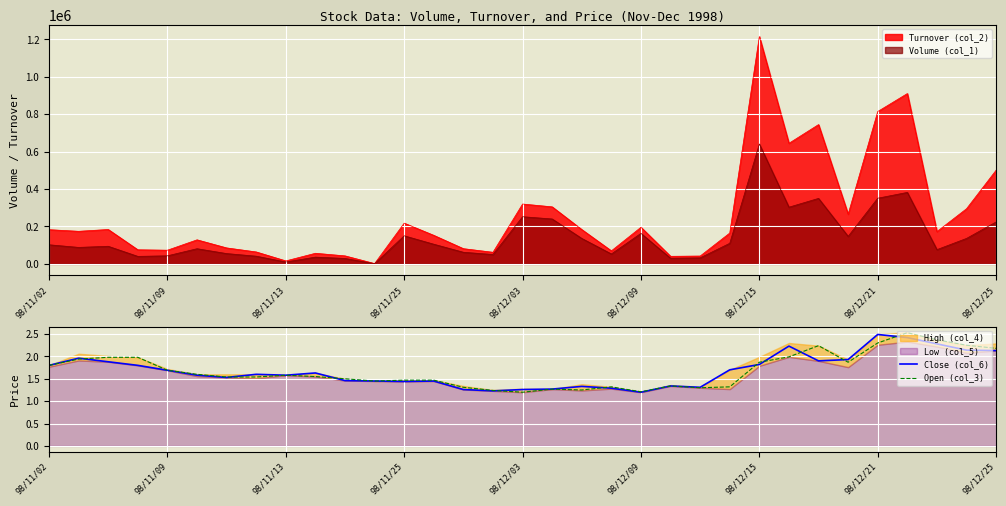

What is the difference between the maximum and minimum values in the Close (col_6) series?

1.3